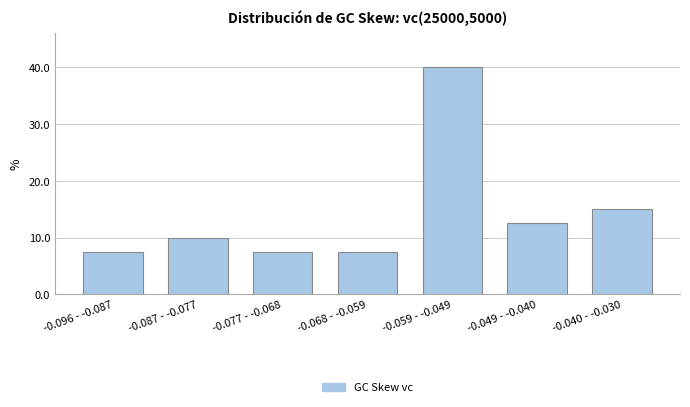

Reading left to right, list all the values displayed in this chart.

-0.096 - -0.087=7.5	-0.087 - -0.077=10.0	-0.077 - -0.068=7.5	-0.068 - -0.059=7.5	-0.059 - -0.049=40.0	-0.049 - -0.040=12.5	-0.040 - -0.030=15.0